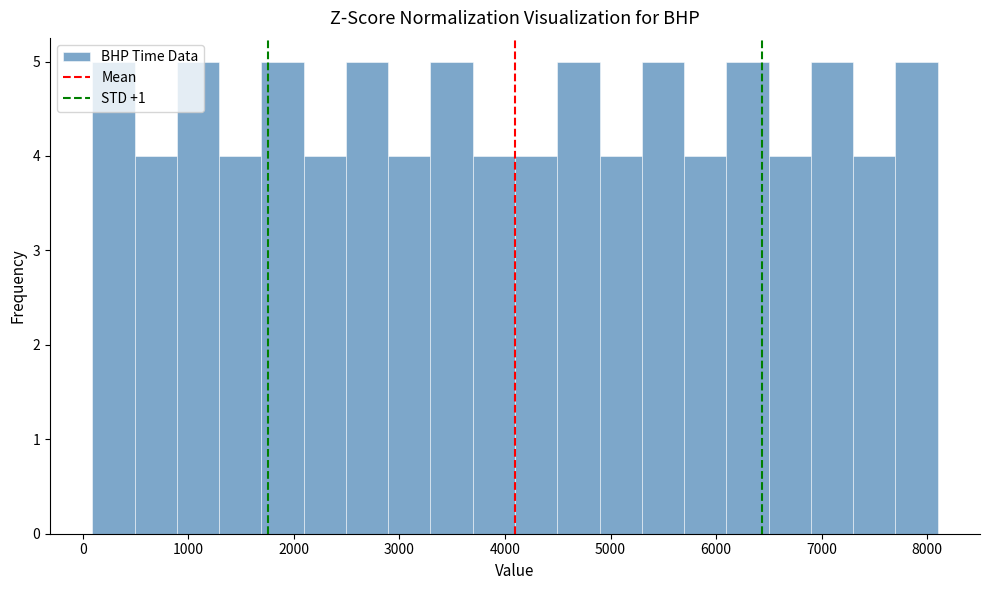

Reading left to right, transcribe this chart: for each bar, give the range it covers on the x-axis and its height. Neither the bar edges nor the heights are printed on the chart, so give them approximately, as read against the axes.

100 to 500: 5
500 to 900: 4
900 to 1300: 5
1300 to 1700: 4
1700 to 2100: 5
2100 to 2500: 4
2500 to 2900: 5
2900 to 3300: 4
3300 to 3700: 5
3700 to 4100: 4
4100 to 4500: 4
4500 to 4900: 5
4900 to 5300: 4
5300 to 5700: 5
5700 to 6100: 4
6100 to 6500: 5
6500 to 6900: 4
6900 to 7300: 5
7300 to 7700: 4
7700 to 8100: 5